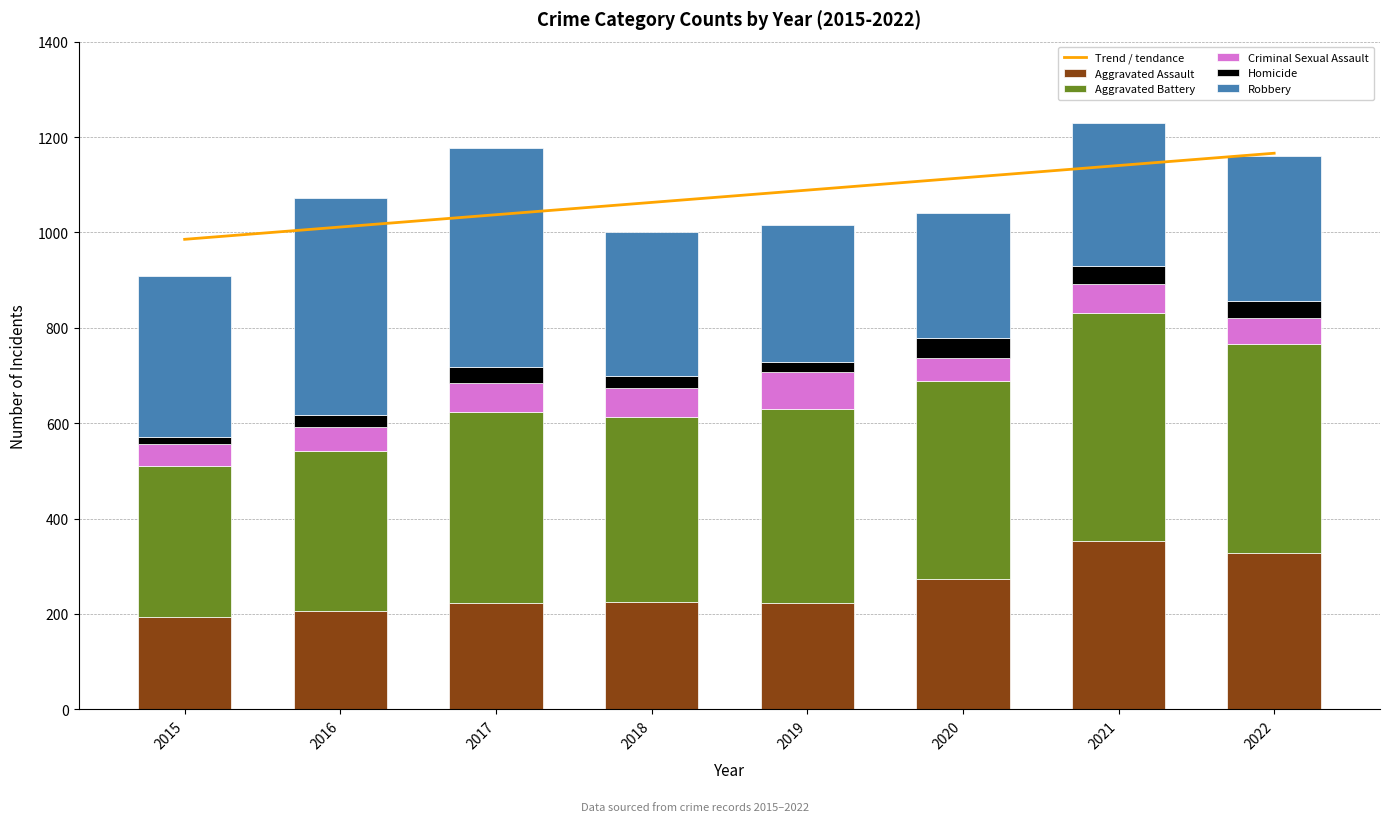

True or false: Aggravated Battery has a value of 459.7 at 2015.

False